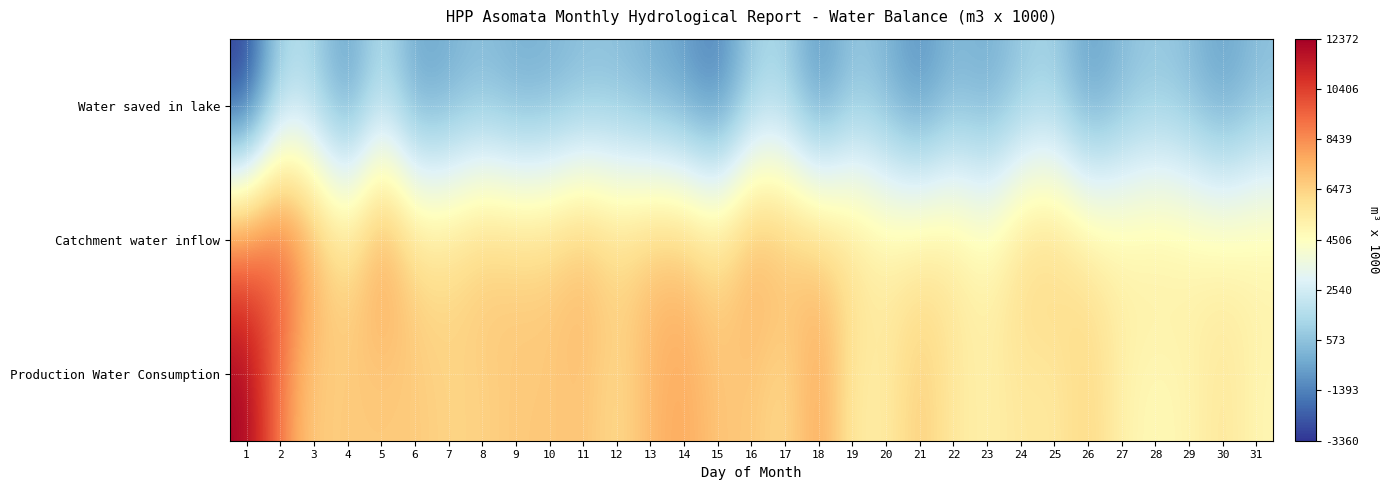

What is the total value across all series at 11?

14759.0